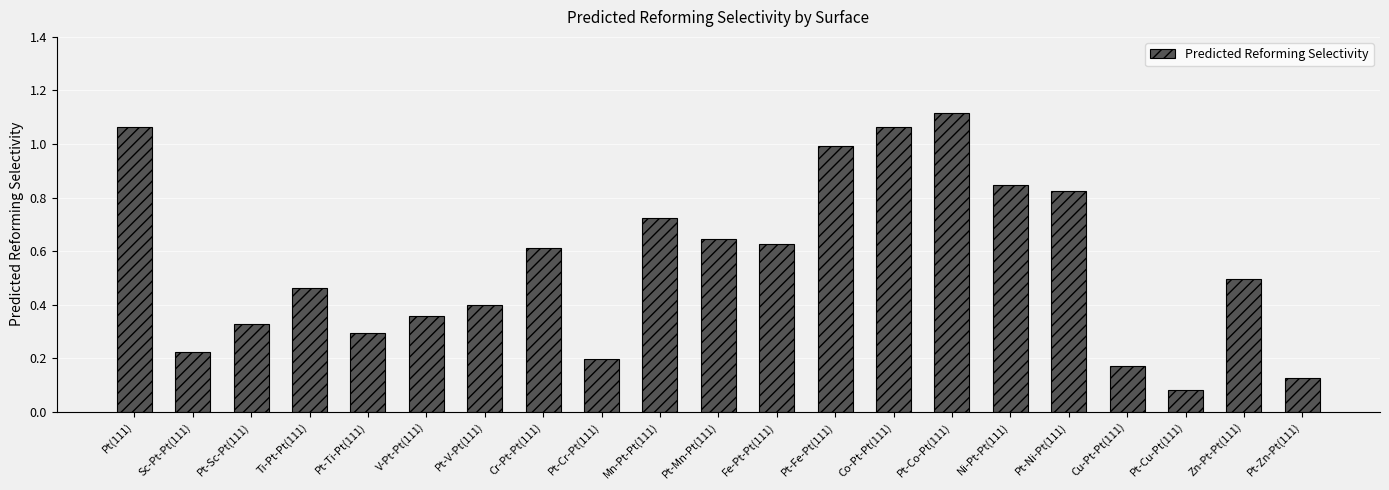

What is the difference between the maximum and minimum values?

1.0